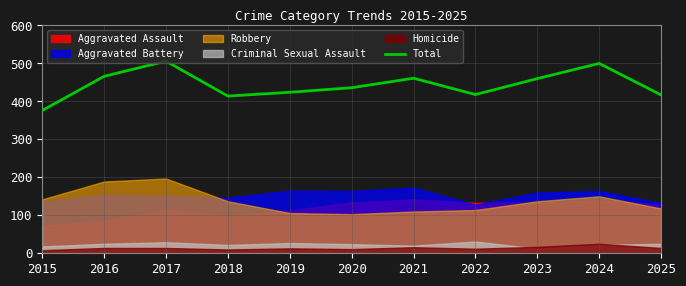

Between 2017 and 2020, which is larger?

2017